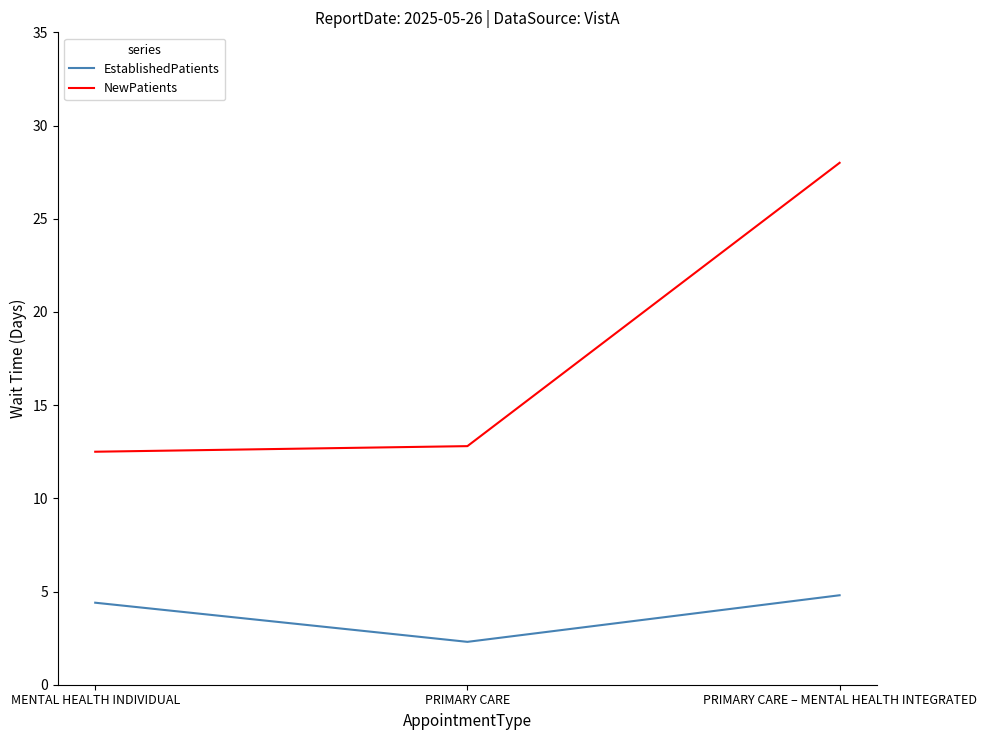

What is the difference between the highest and lowest values at PRIMARY CARE?

10.5